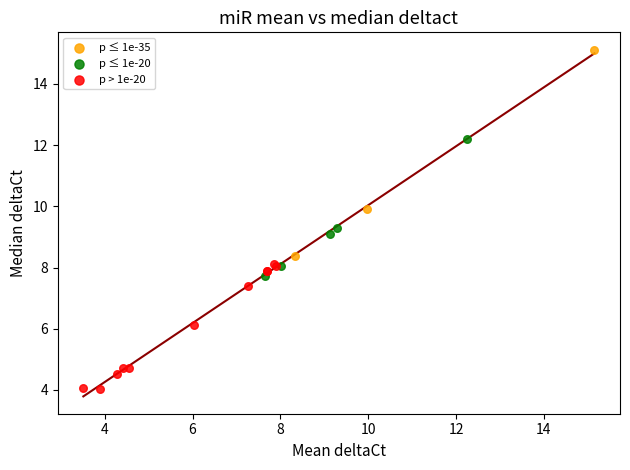

What are all the series names shown in the legend?

p ≤ 1e-35, p ≤ 1e-20, p > 1e-20